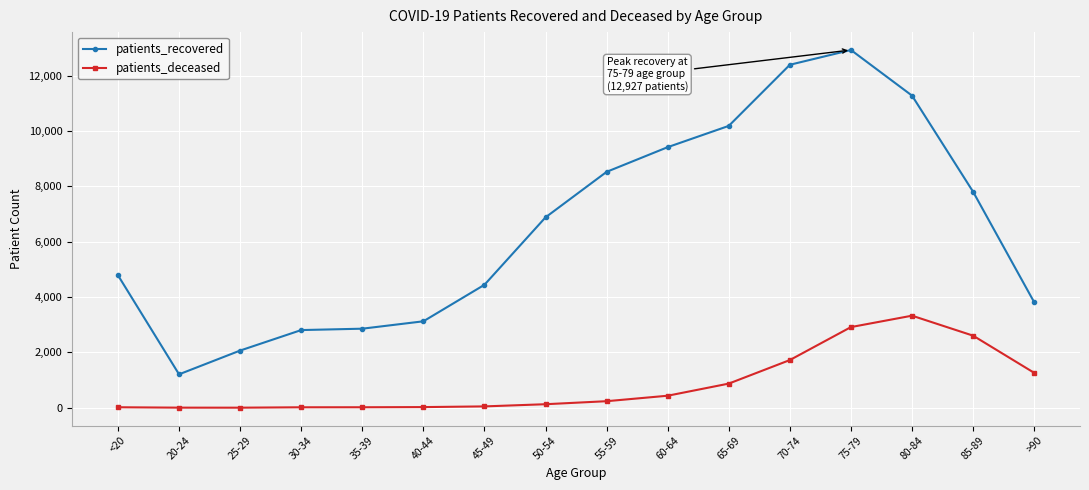

Which series changed the most between 60-64 and 75-79?

patients_recovered